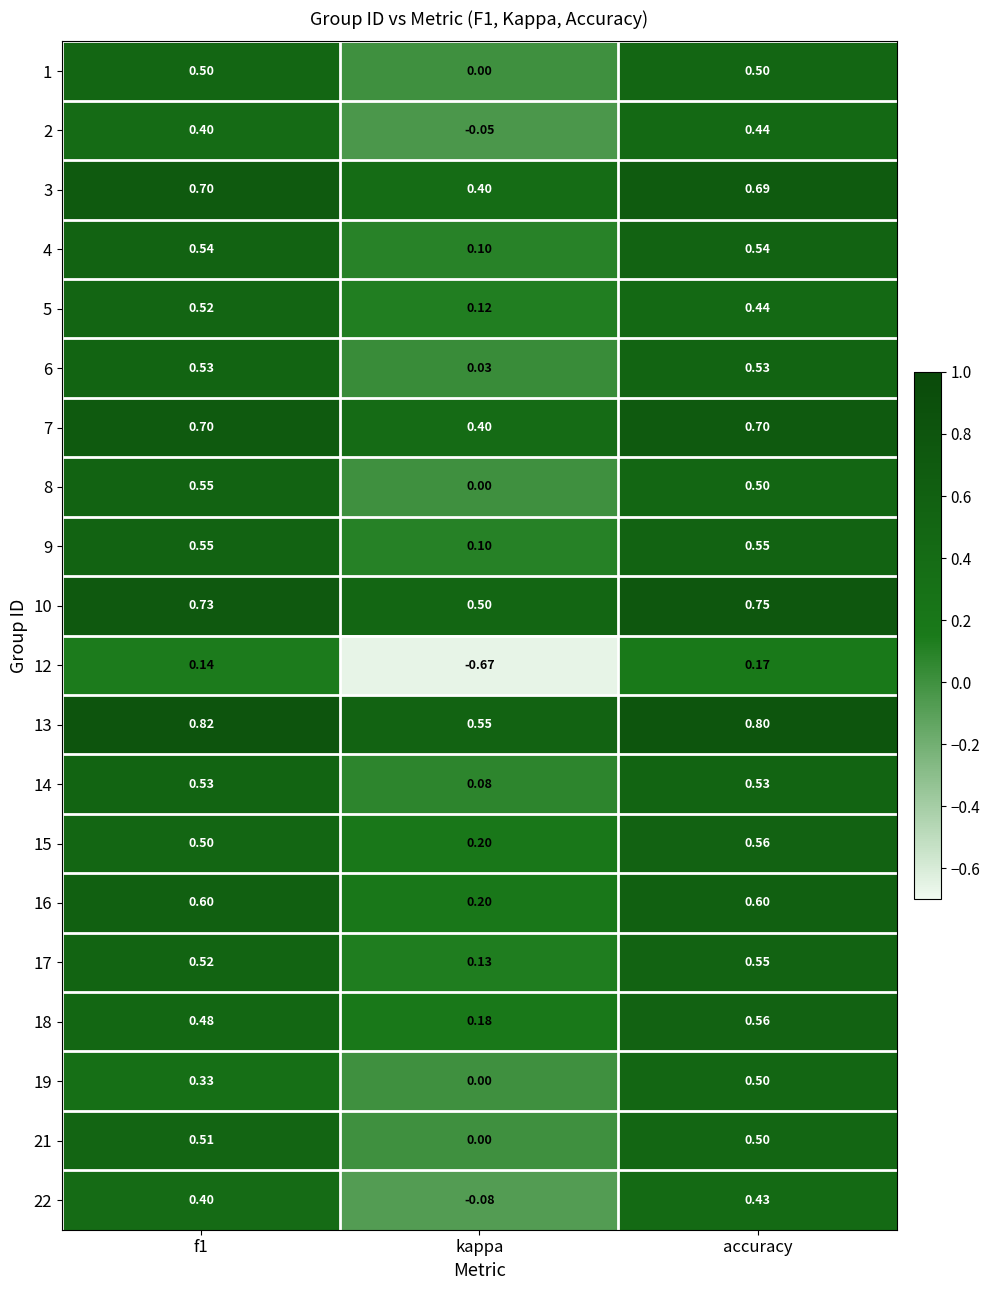

At which label is 10 closest to 0?

kappa